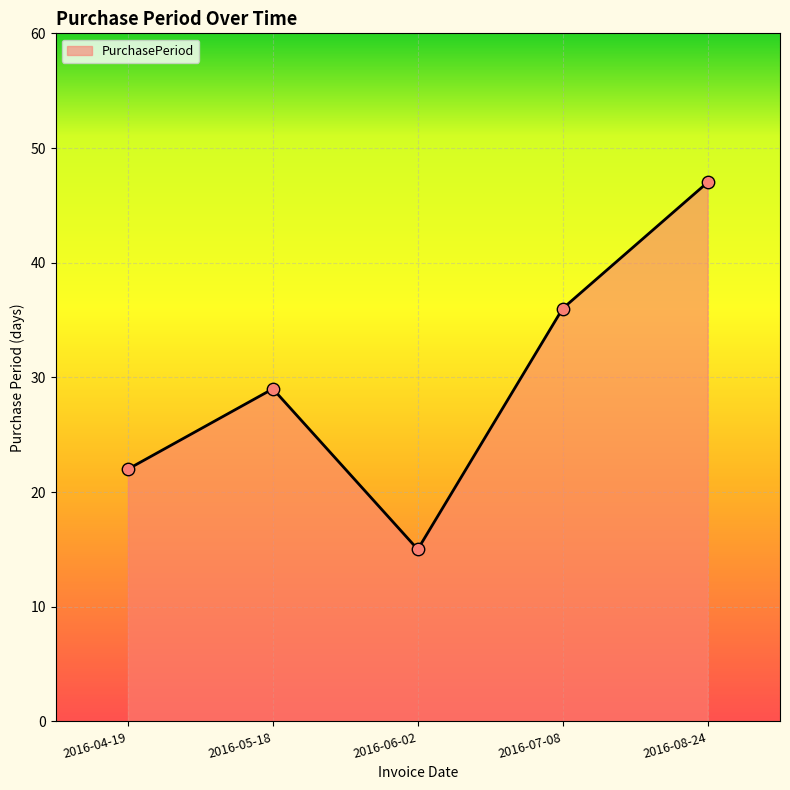

What is the change in value from 2016-06-02 to 2016-07-08?

+21